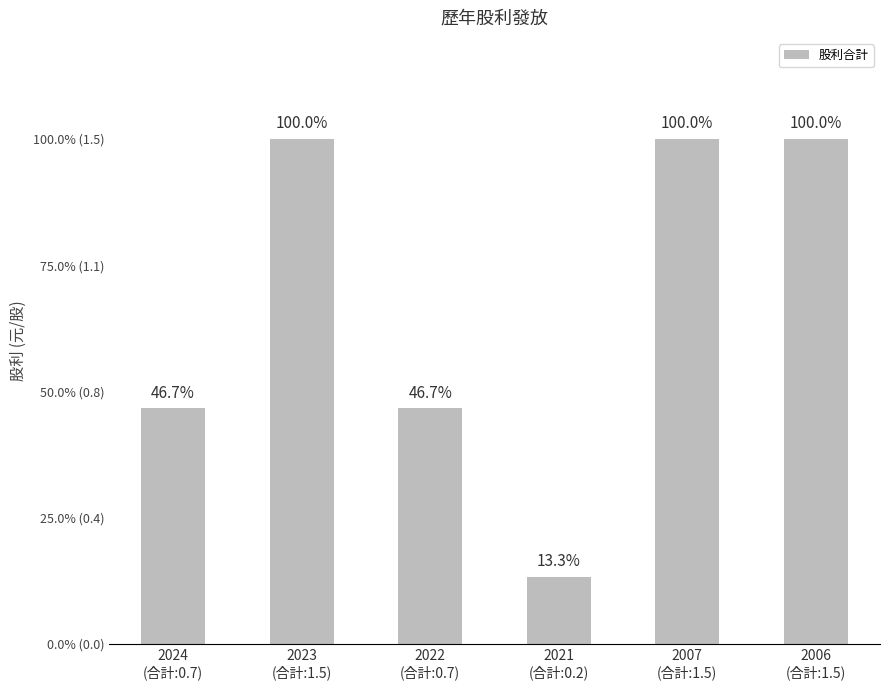

What position from the left is 2007
(合計:1.5)?

5